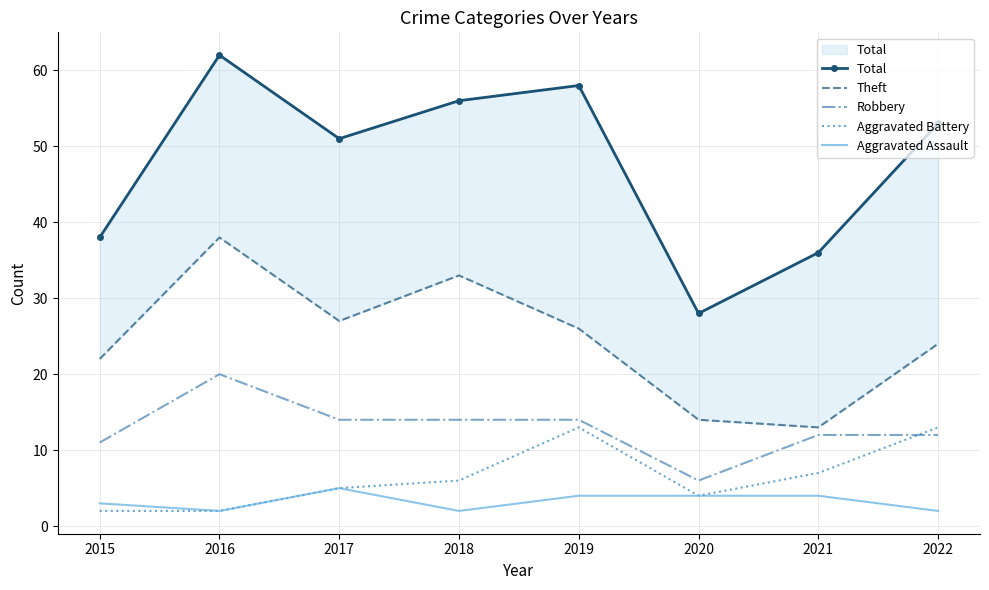

What is the spread (max minus min) of values at 2016?

60